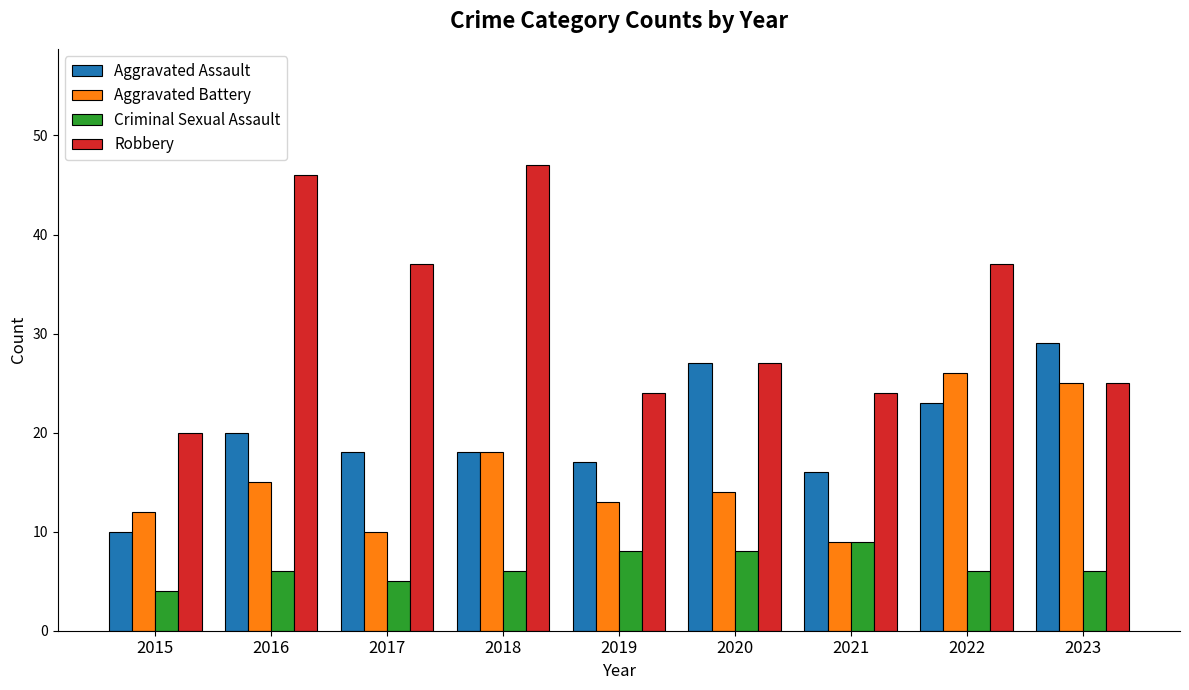

At which label does Aggravated Battery reach its peak?

2022